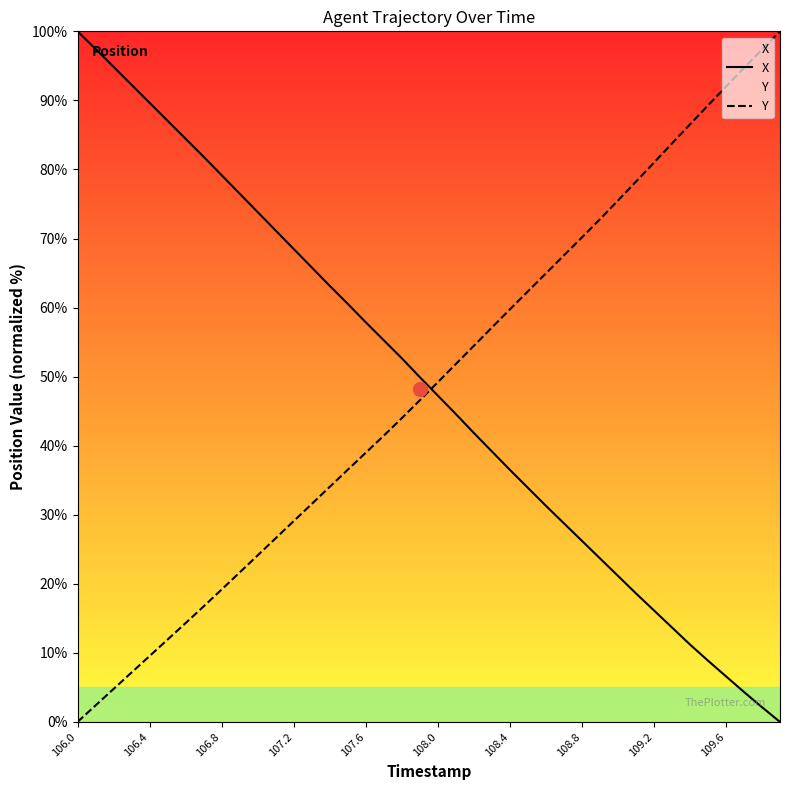

What is the difference between the highest and lowest values at 107.6?

18.9